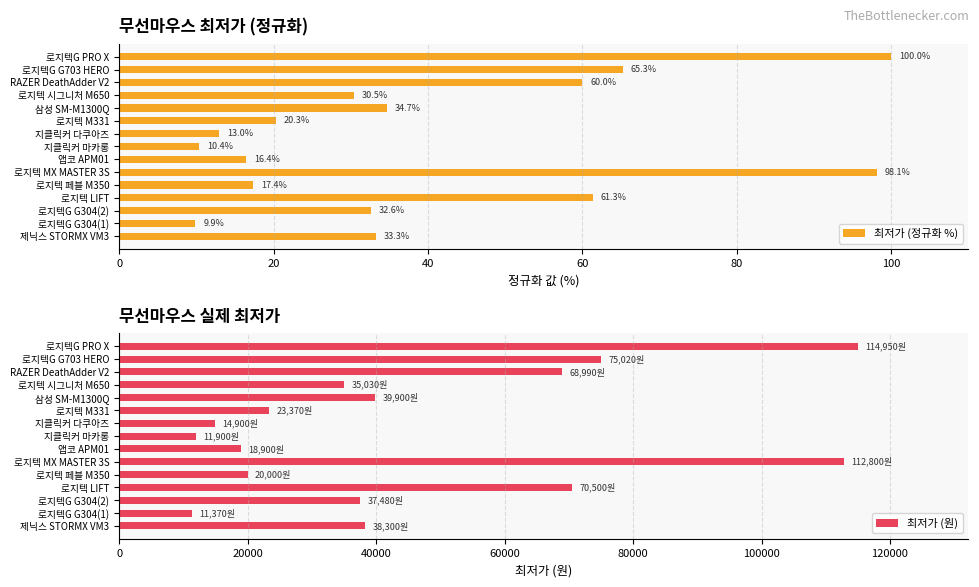

What is the minimum value for 최저가 (정규화 %)?

9.9